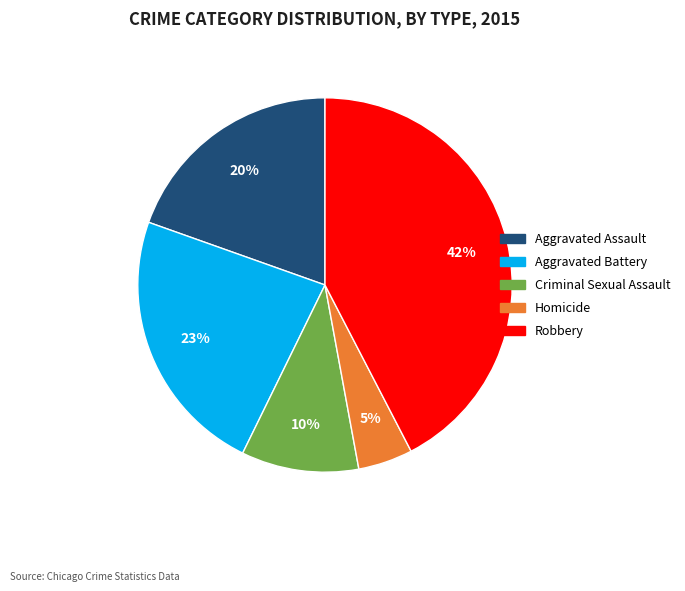

Is the sum of Robbery and Homicide greater than half?

No